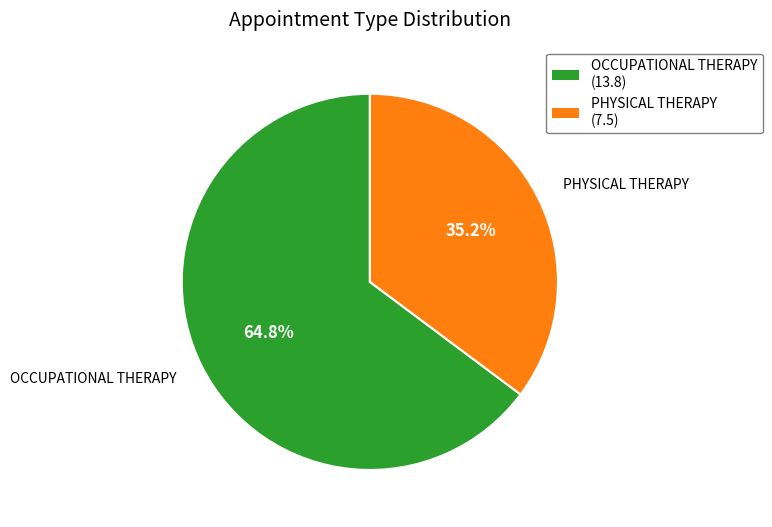

To the nearest percent, what is the difference between the largest and smallest slice percentages?

30%